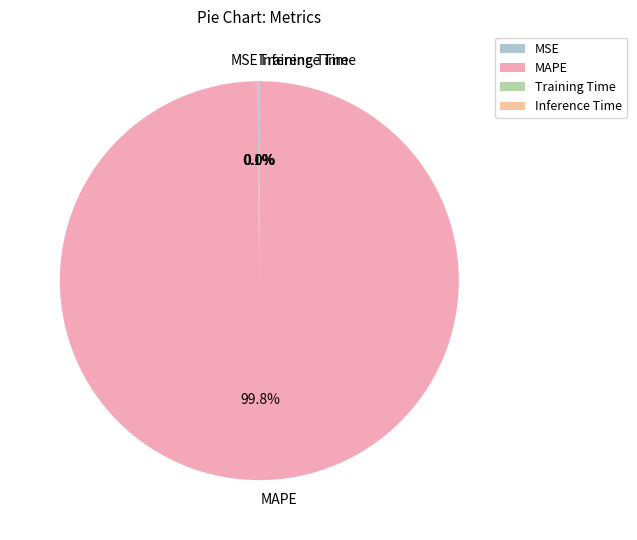

Which slice represents more than half of the pie?

MAPE